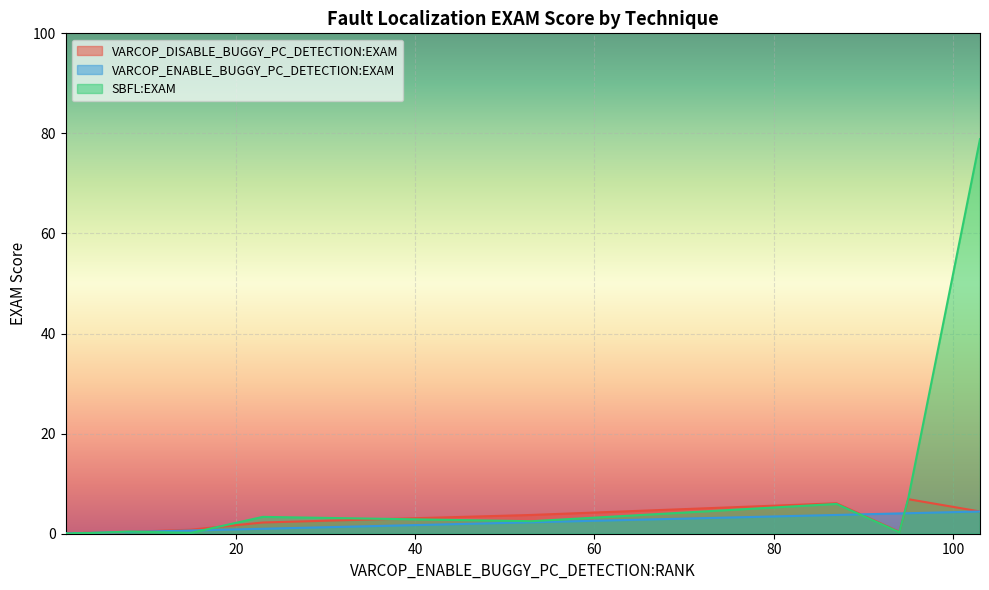

At which label does VARCOP_ENABLE_BUGGY_PC_DETECTION:EXAM reach its minimum?

1